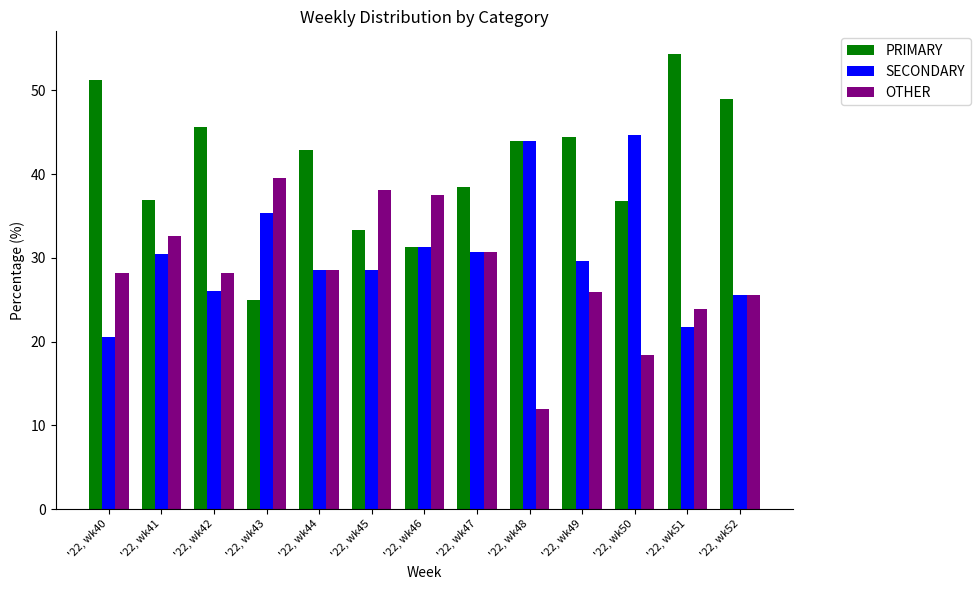

How many data points in SECONDARY are less than 29?

6